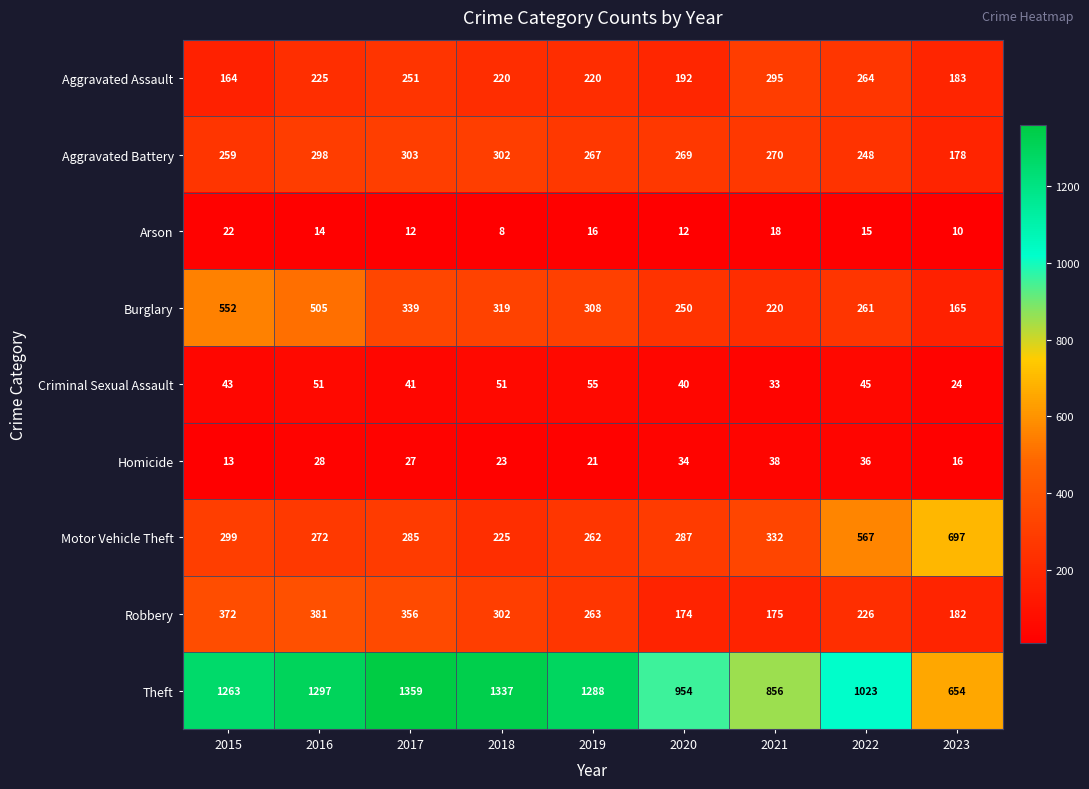

What is the spread (max minus min) of values at 2016?

1283